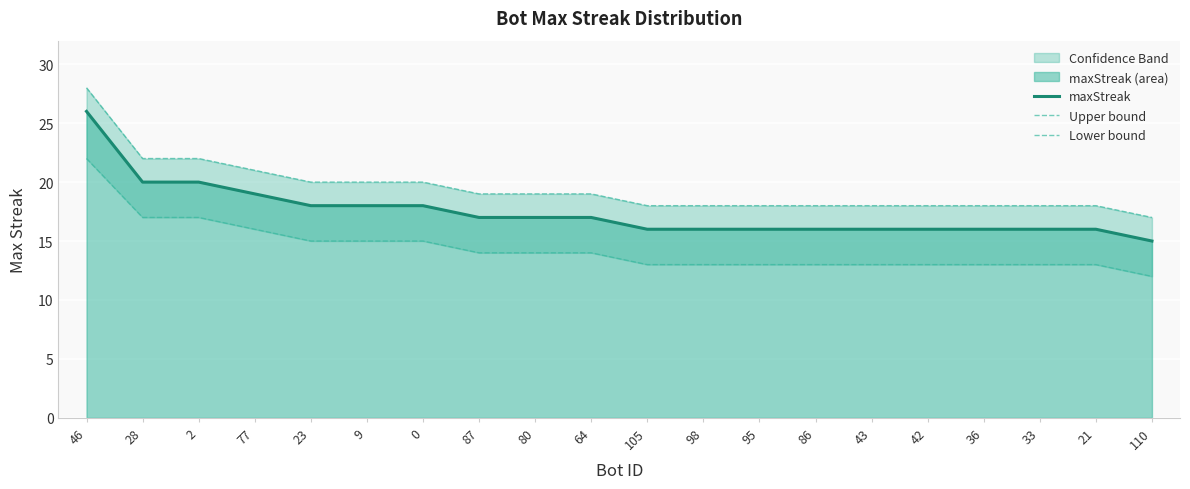

Which series has the largest range (max minus min)?

maxStreak